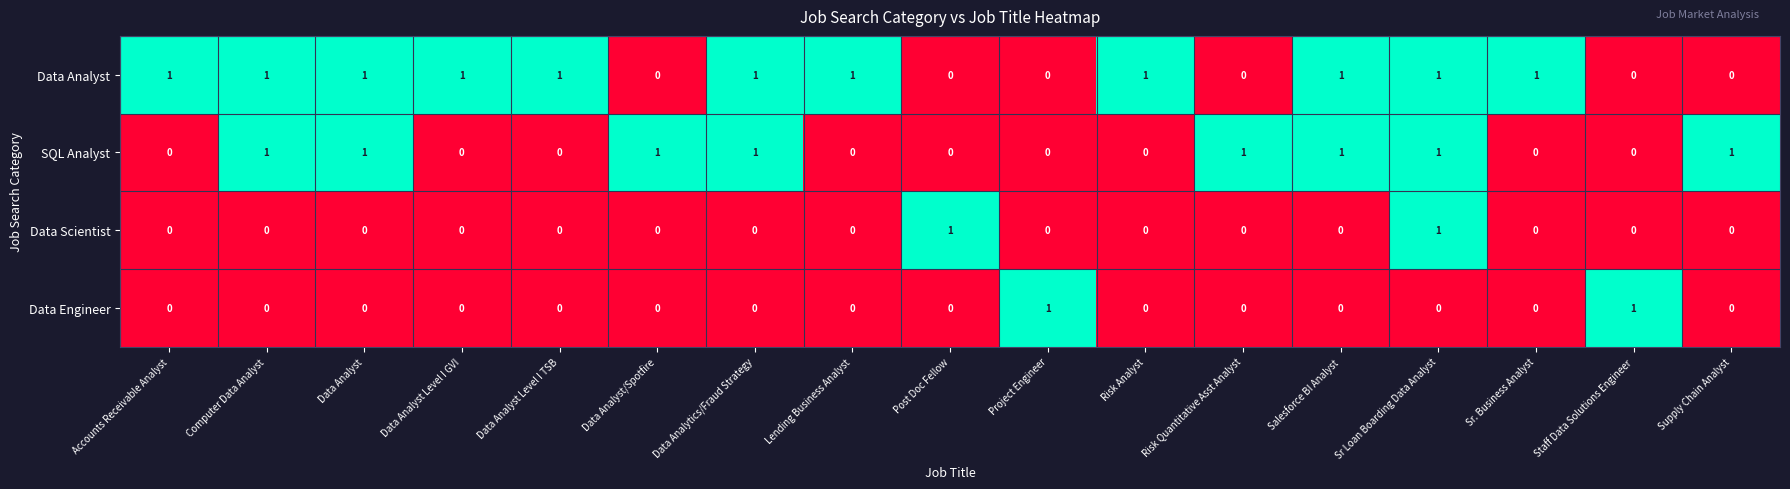

What is the spread (max minus min) of values at Sr. Business Analyst?

1